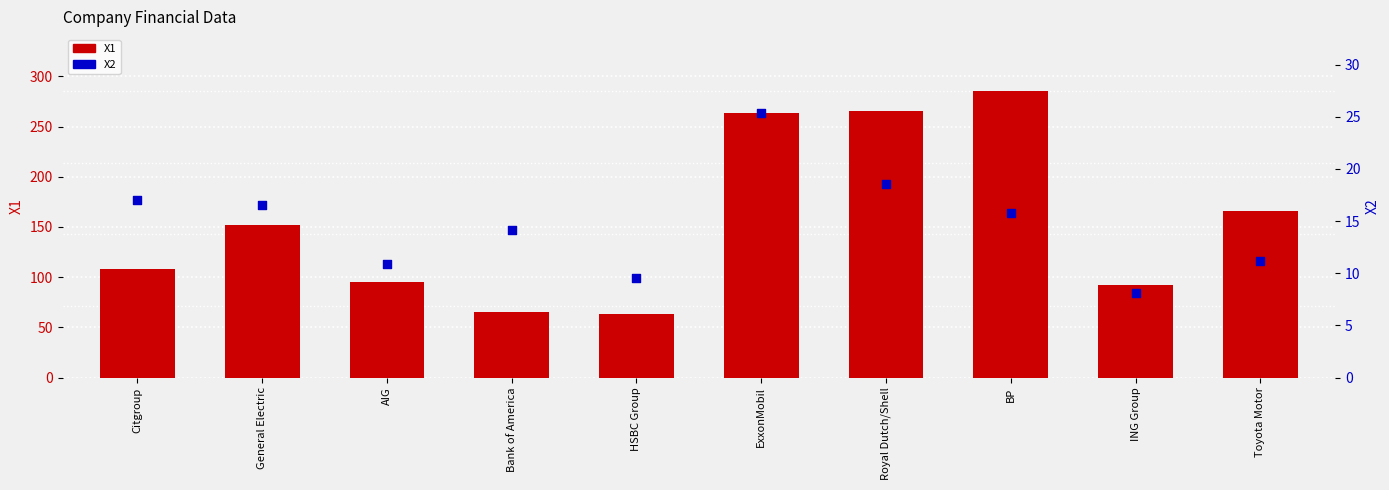

Which series has the largest total across all categories?

X1